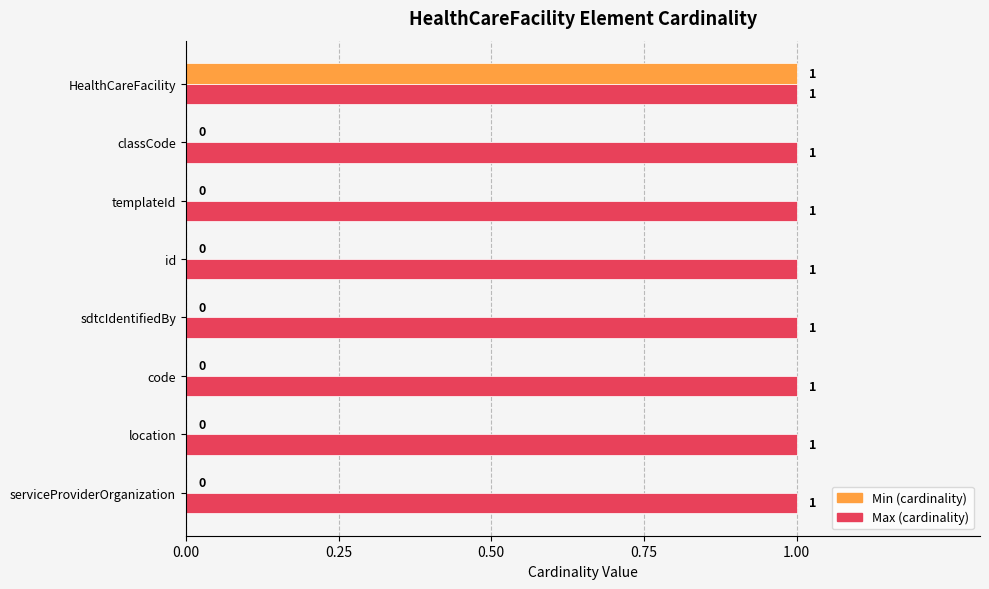

At which category is the sum across all series the highest?

HealthCareFacility